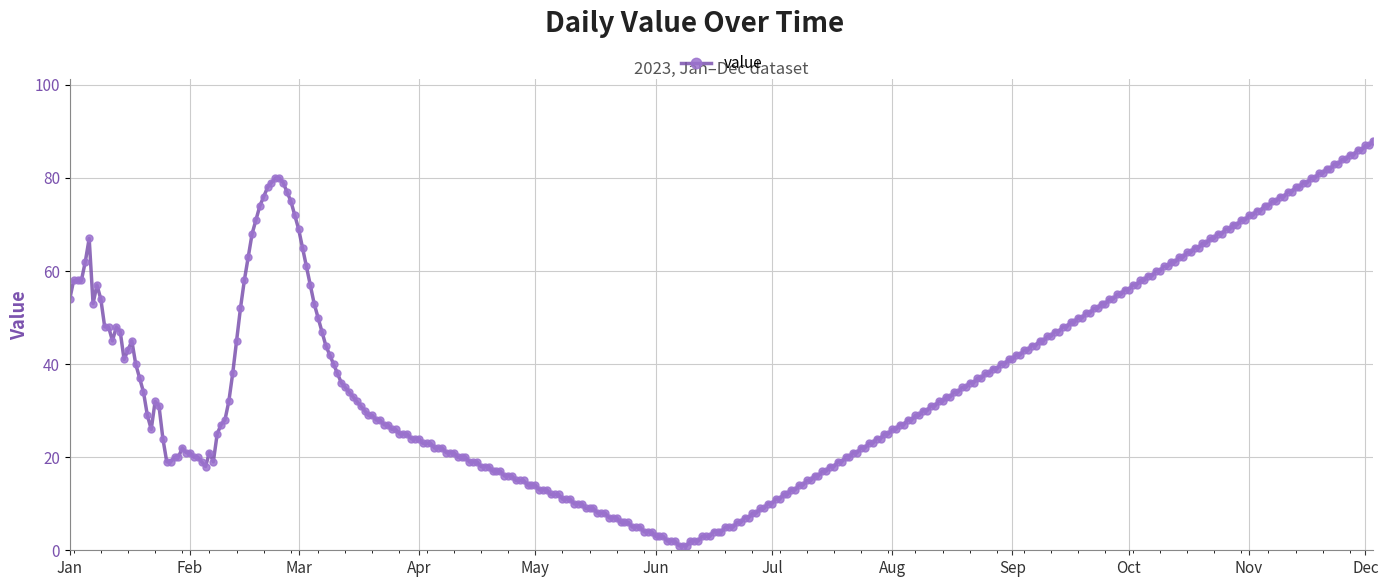

What is the difference between the maximum and minimum values?

87